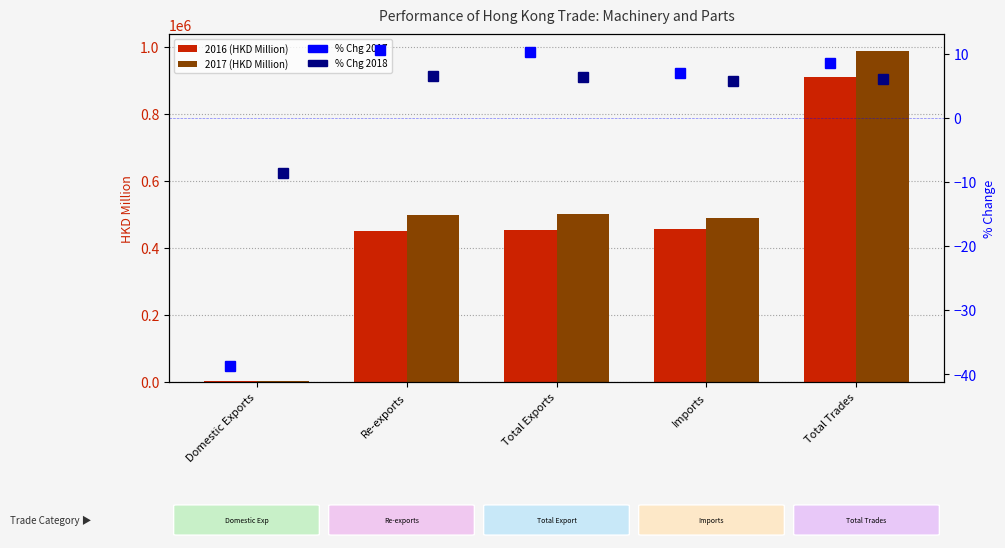

Rank the series at Imports from lowest to highest value.

% Chg 2018, % Chg 2017, 2016 (HKD Million), 2017 (HKD Million)